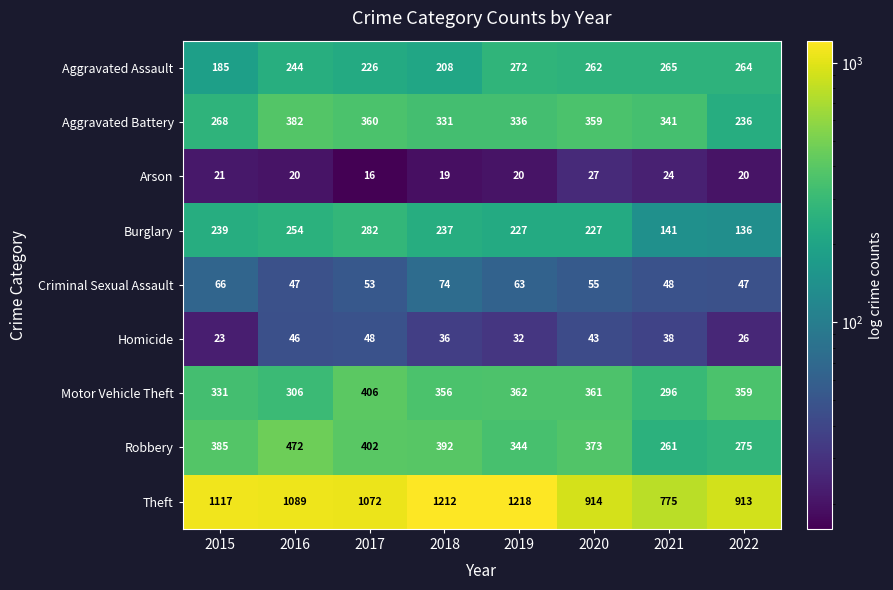

What is the difference between the maximum and minimum values in the Homicide series?

25